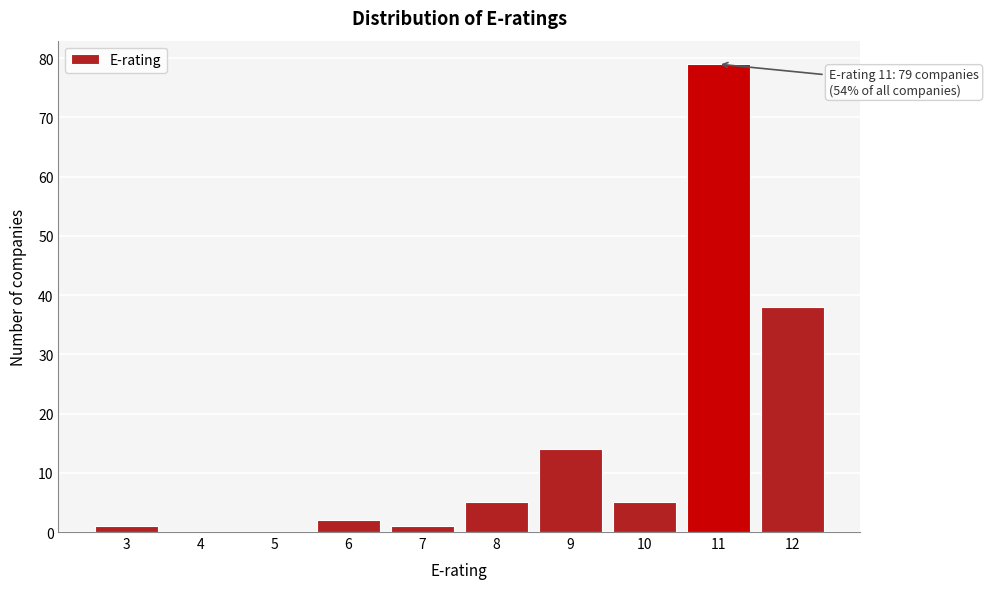

Which range on the x-axis has the tallest bar?

10.5 to 11.5